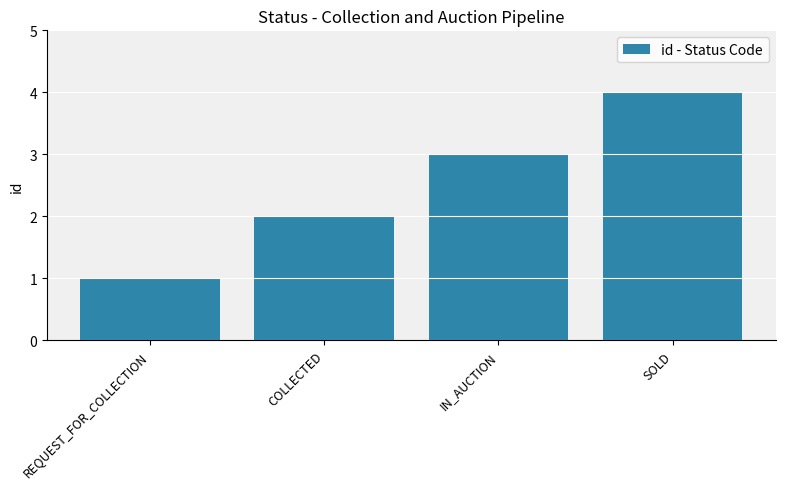

What is the sum of all values?

10